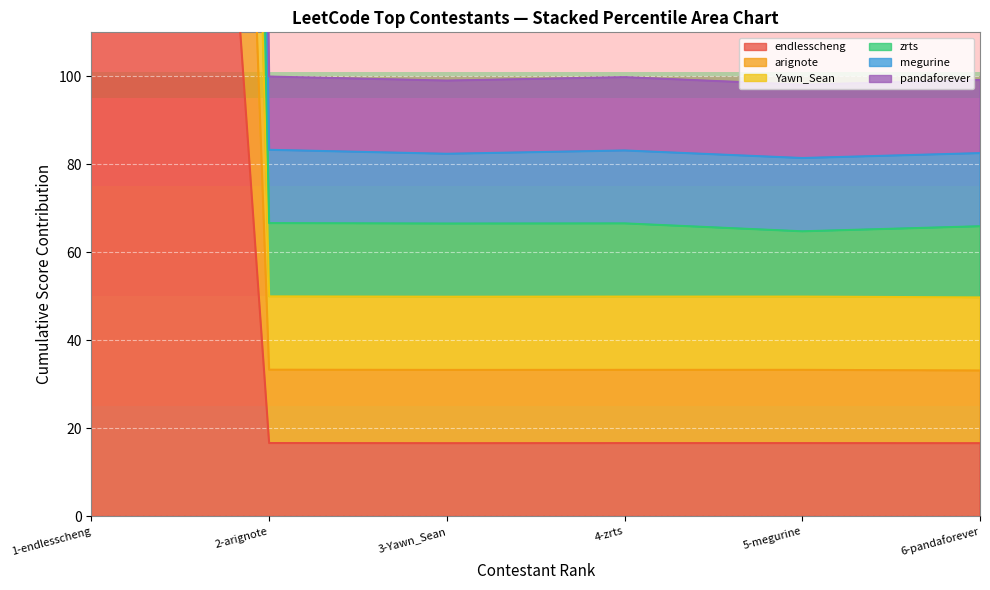

What is the approximate value of zrts at 1-endlesscheng?

2132.5